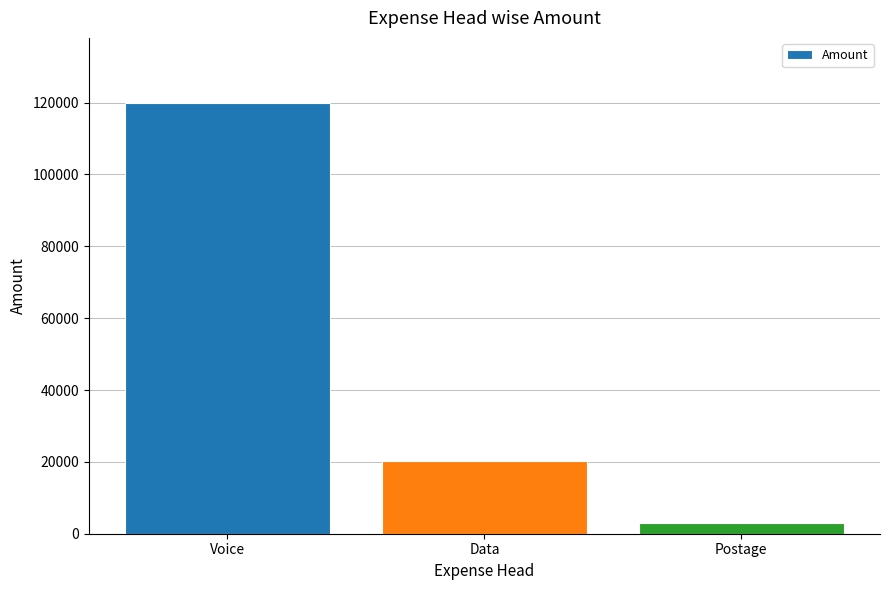

Reading left to right, transcribe all the data shown in this chart.

Voice=120000	Data=20149	Postage=3000